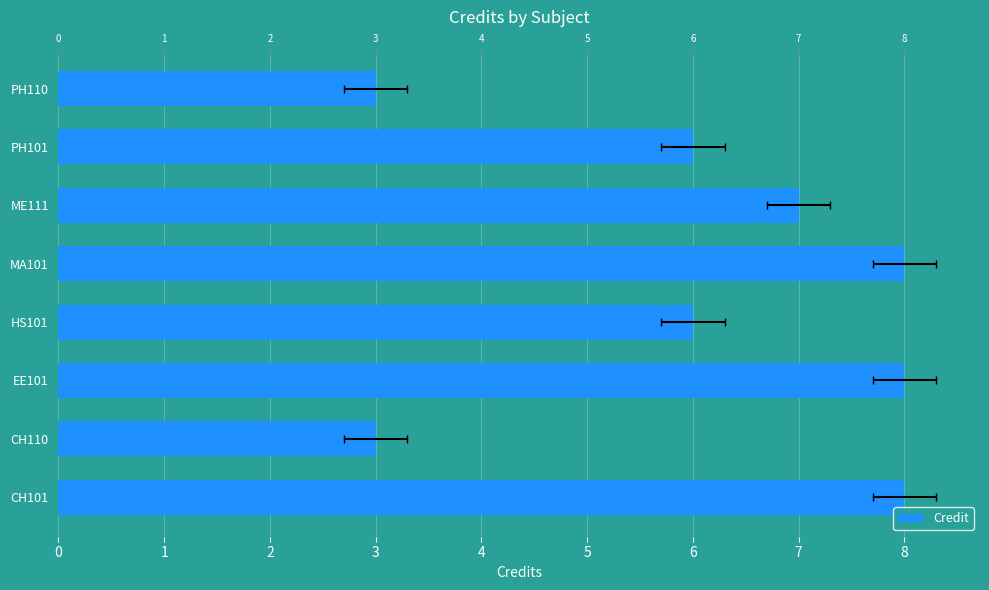

How many distinct data groups are displayed?

1